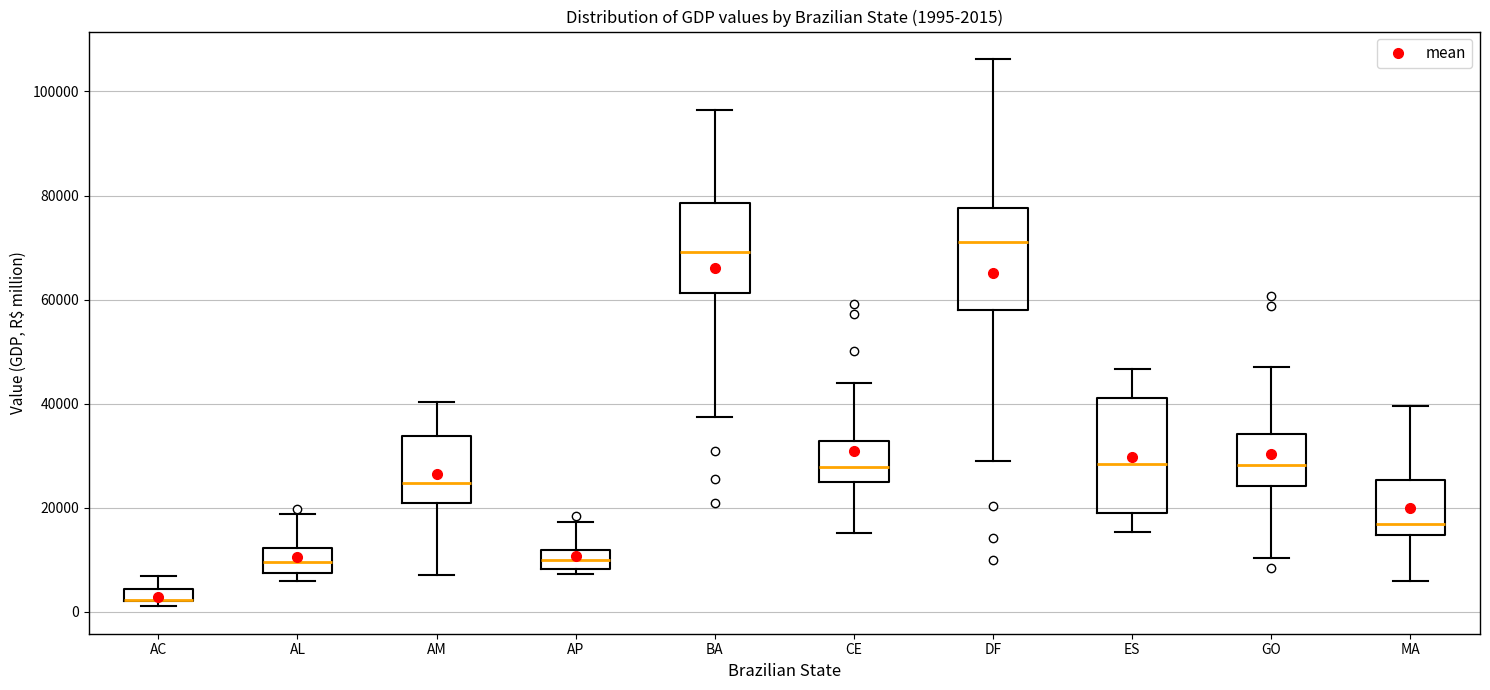

Comparing the boxes themselves (not the whiskers), which one is the tallest?

ES